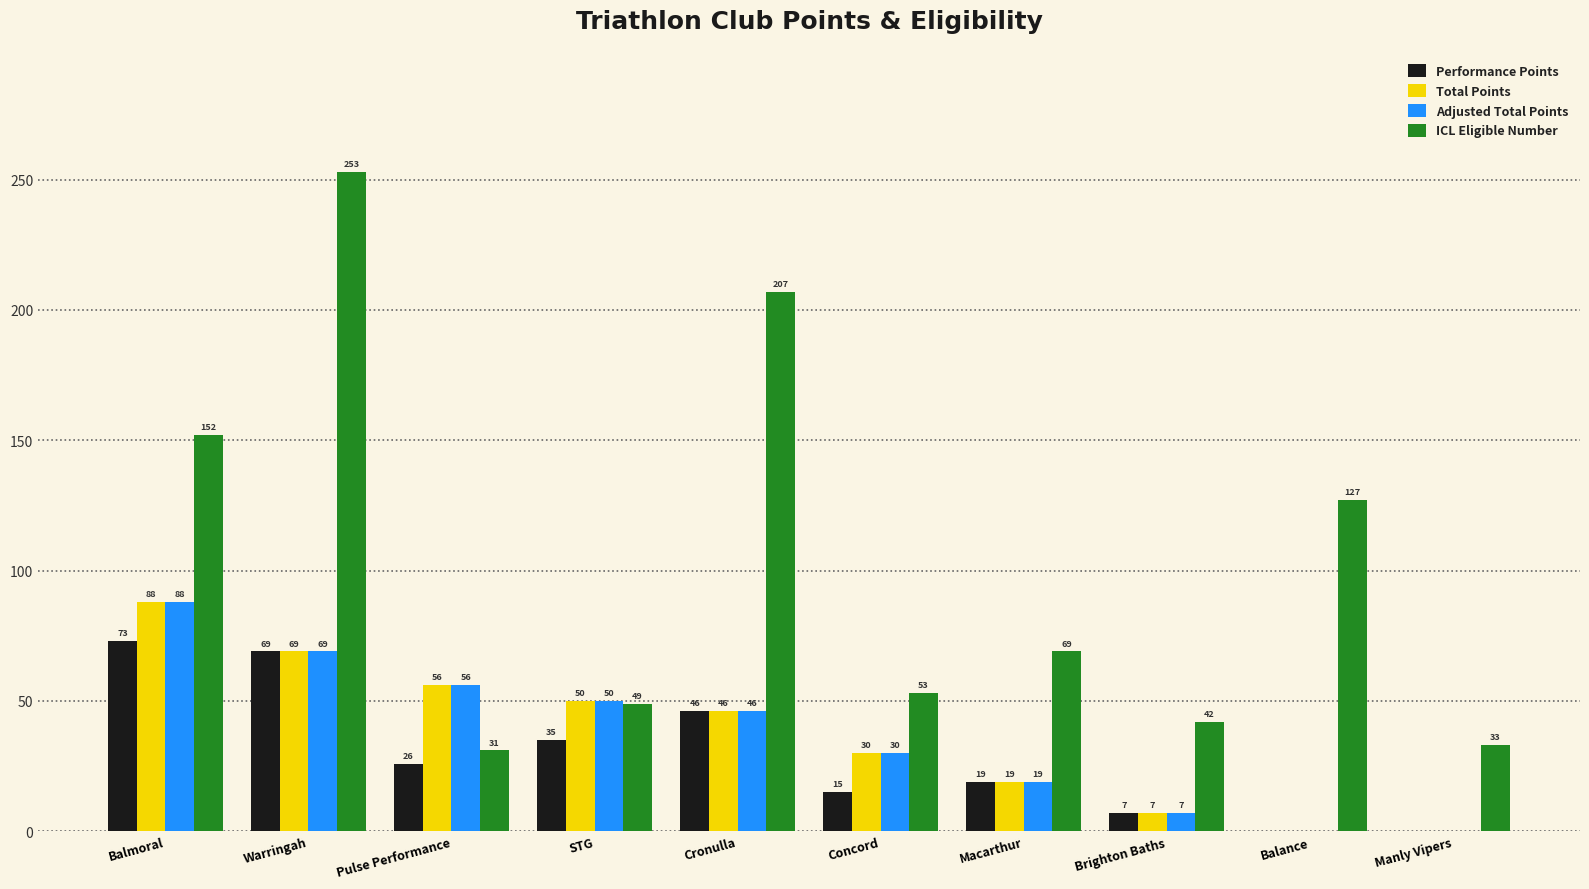

Which label corresponds to the largest value in the chart?

Warringah